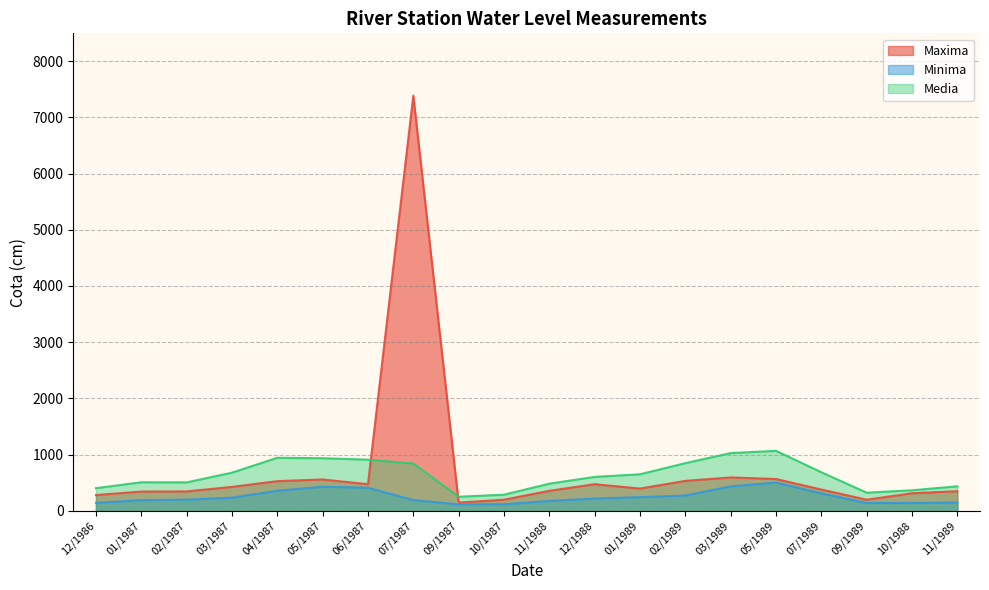

The value of Media at 01/1987 is 510. True or false?

True